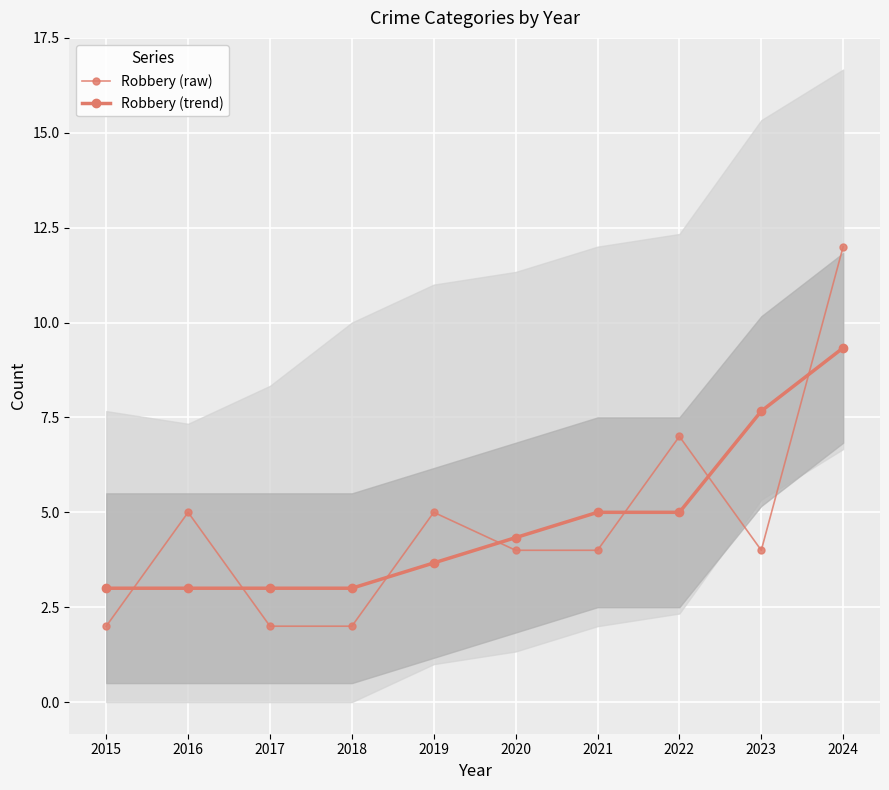

What are all the series names shown in the legend?

Robbery (raw), Robbery (trend)